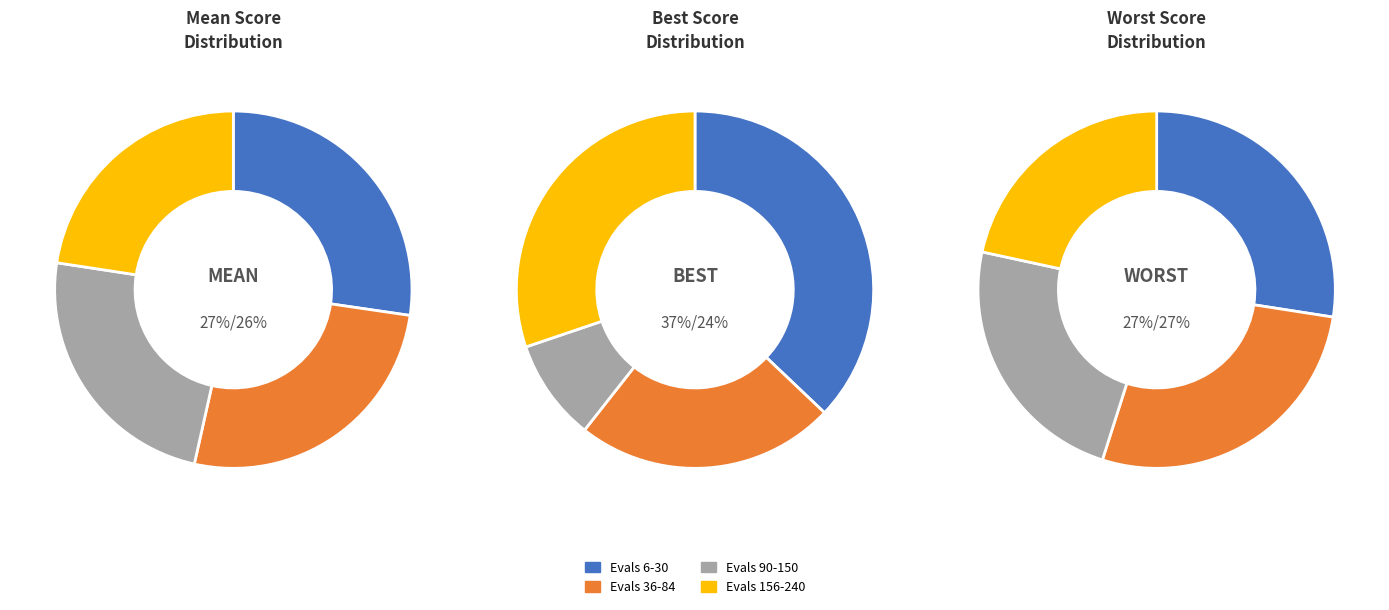

Does Evals 6-30 account for over 50% of the chart?

No